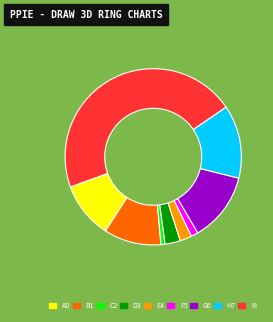

Does any single category account for the majority?

No